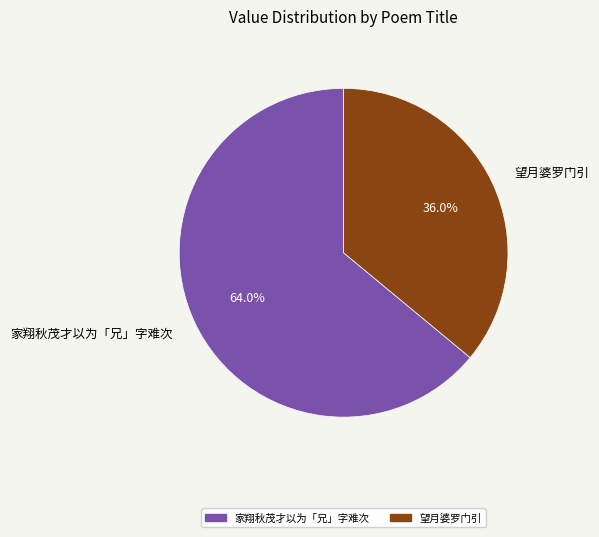

Which slice represents more than half of the pie?

家翔秋茂才以为「兄」字难次